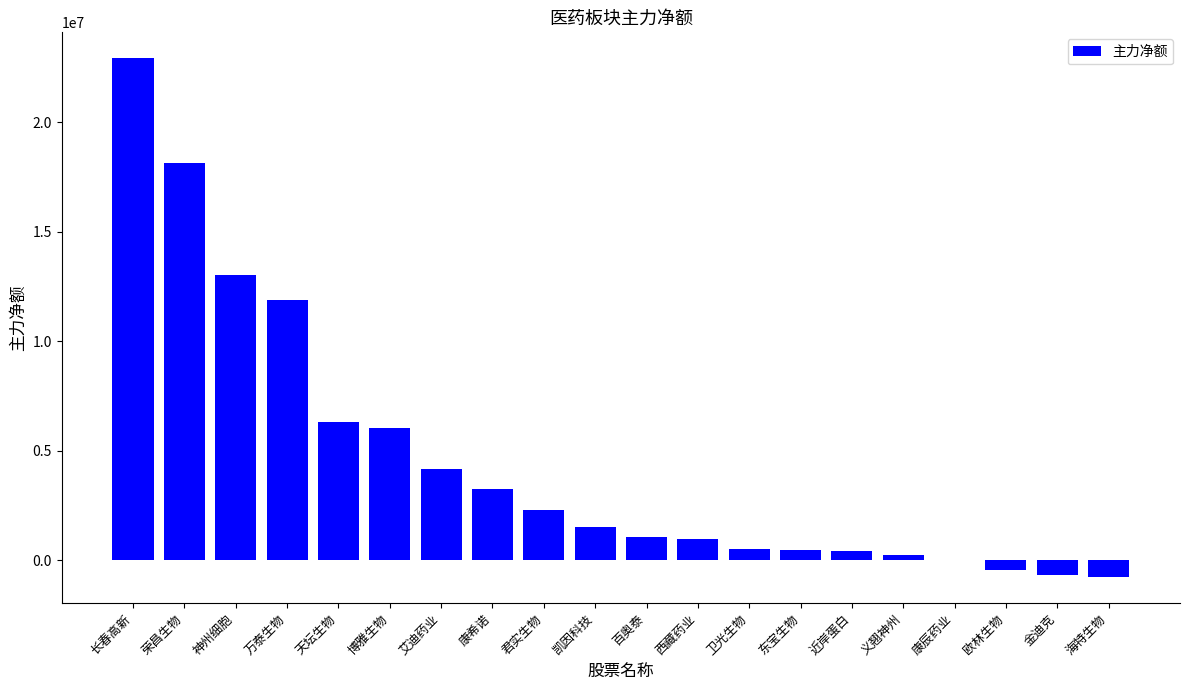

At which label is the value closest to 11071880?

万泰生物